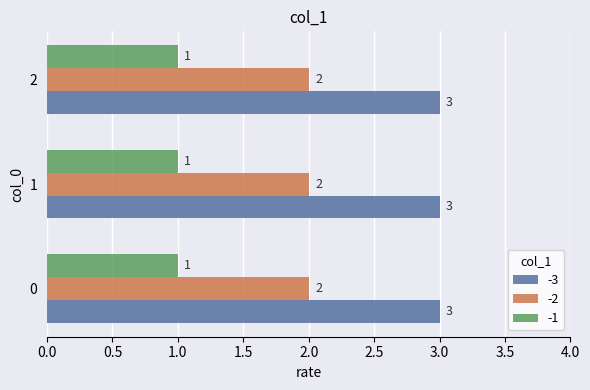

What is the average value of the -3 series?

3